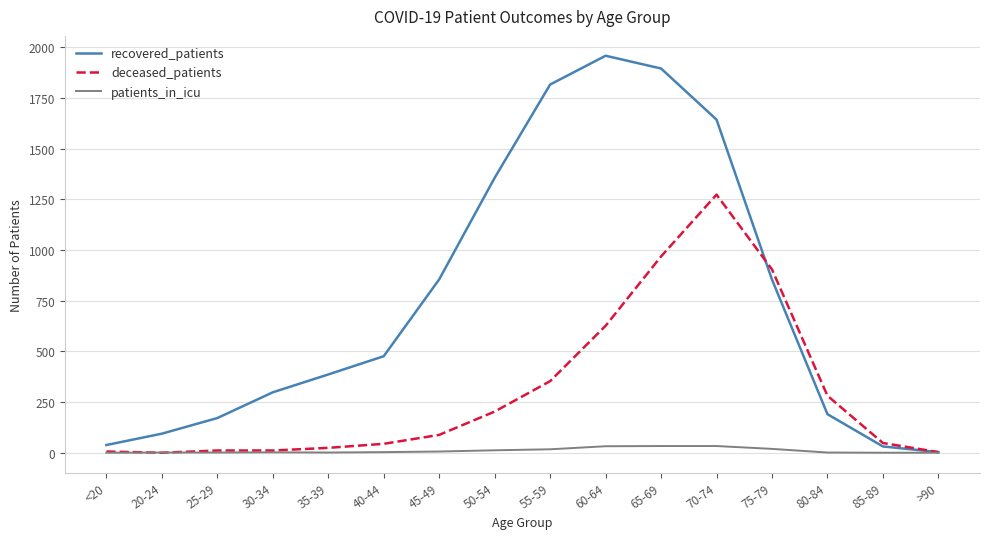

Is it true that patients_in_icu equals 33 at 70-74?

True